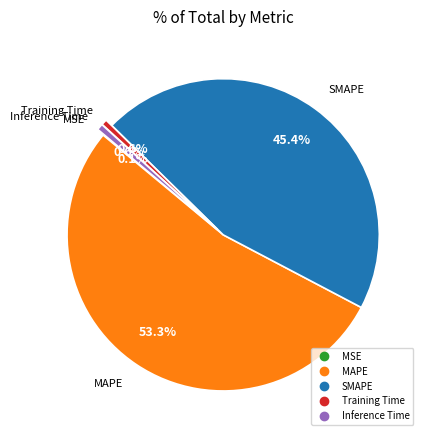

Which category has the biggest portion of the pie?

MAPE